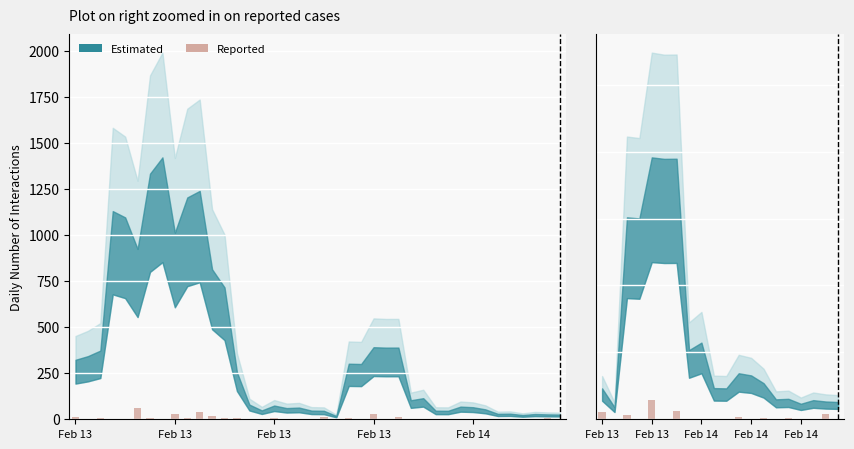

Count the number of values greater than 0.

9